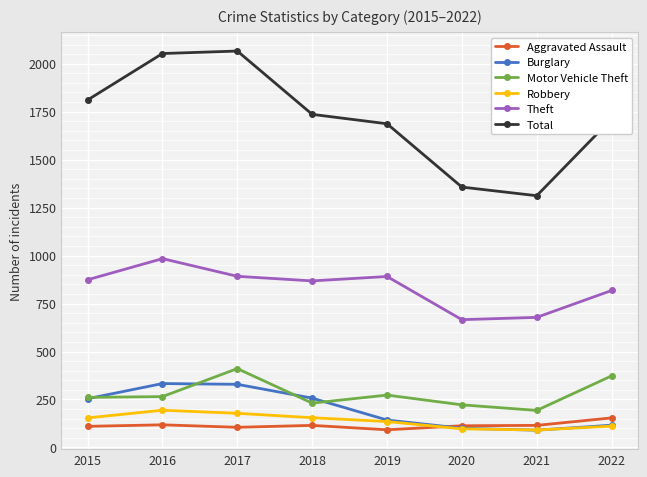

True or false: Aggravated Assault and Total intersect in this chart.

False